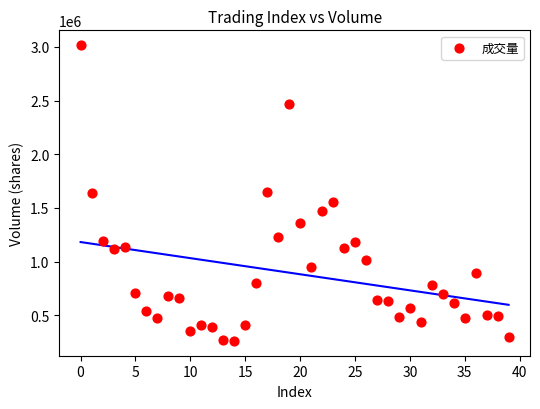

What is the range of Y values (max minus min)?

2753110